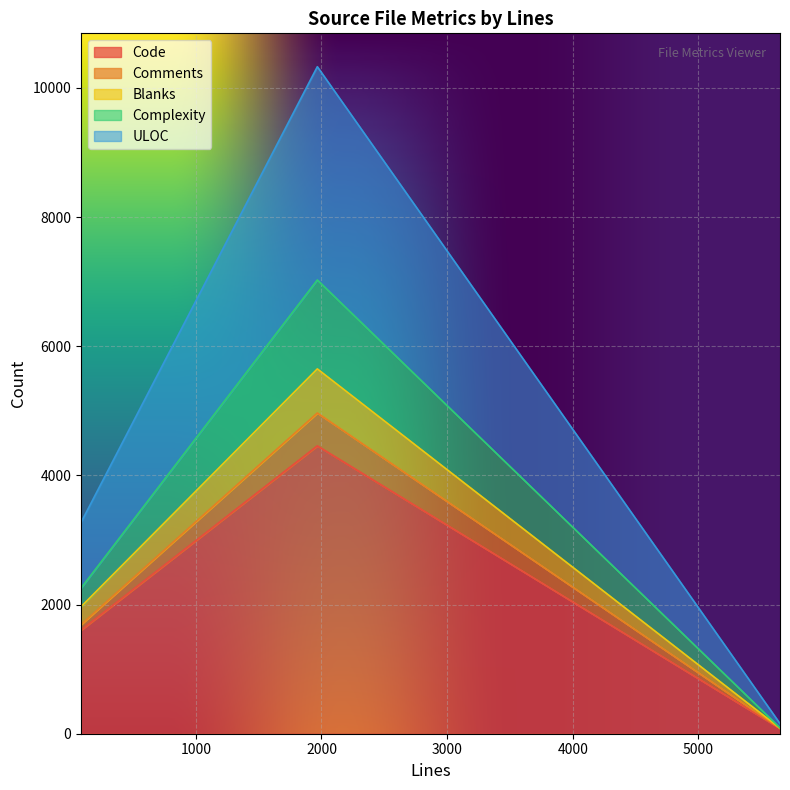

What is the highest value of the Code series?

4458